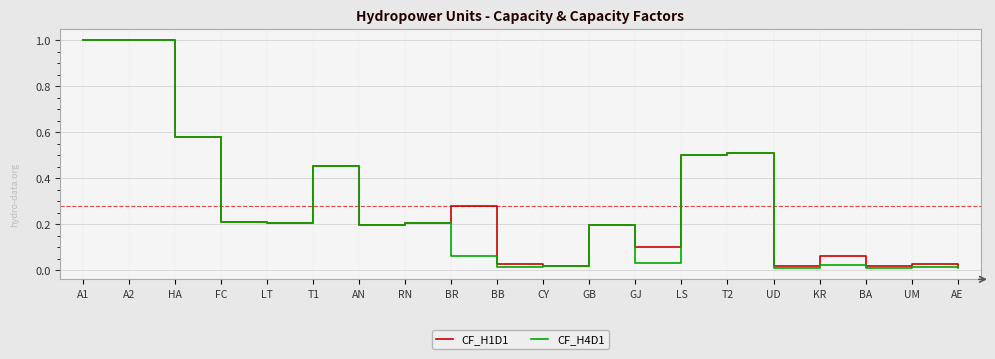

Which series has the widest spread of values?

CF_H4D1